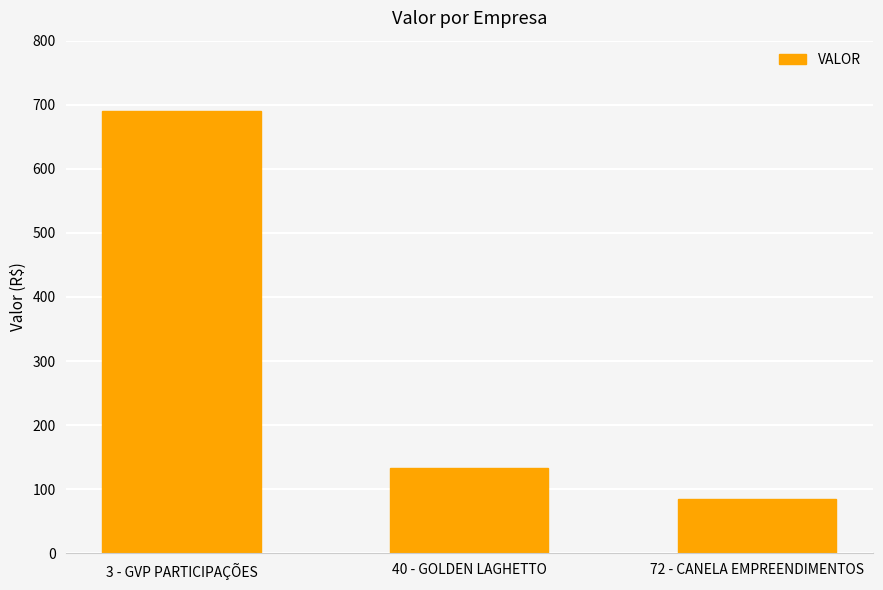

Approximately how many times larger is the value at 72 - CANELA EMPREENDIMENTOS compared to 3 - GVP PARTICIPAÇÕES?

0.1